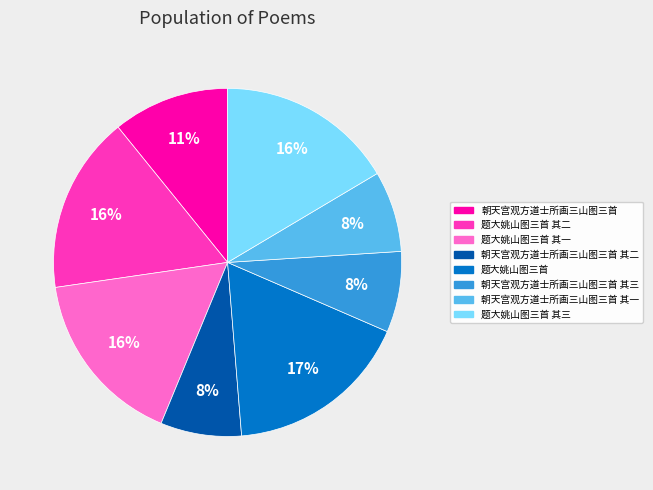

Does any single category account for the majority?

No